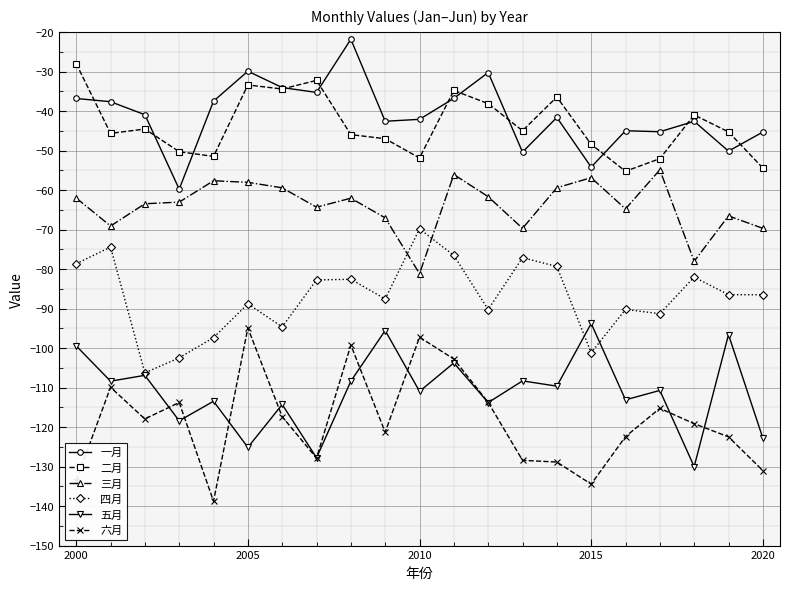

In 一月, how many points are higher than both neighbors (excluding endpoints)?

6